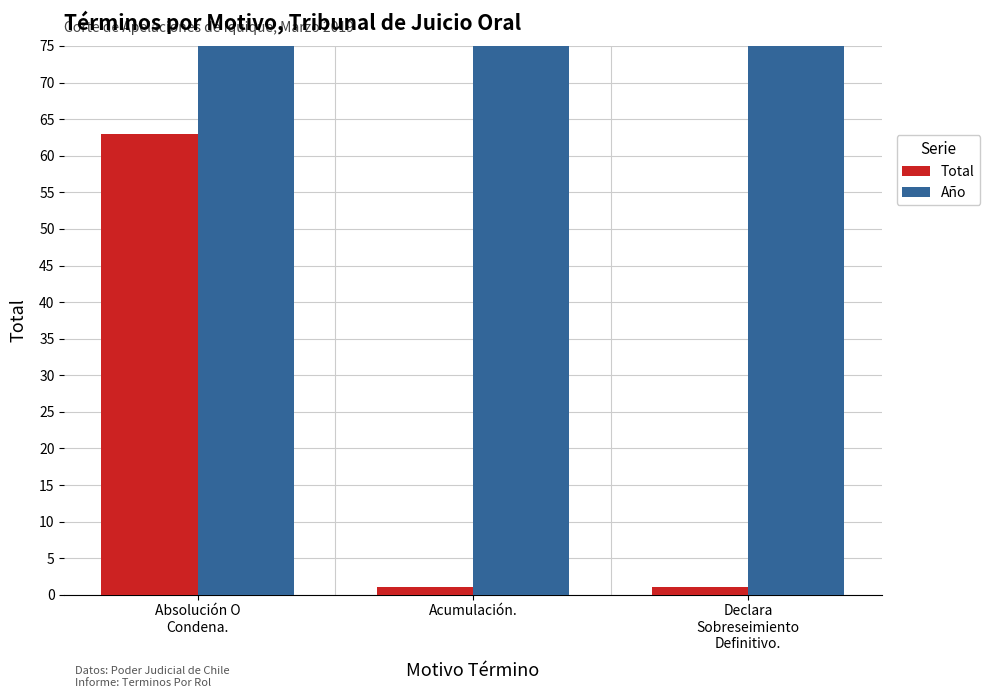

At which label is Total closest to 32?

Absolución O
Condena.